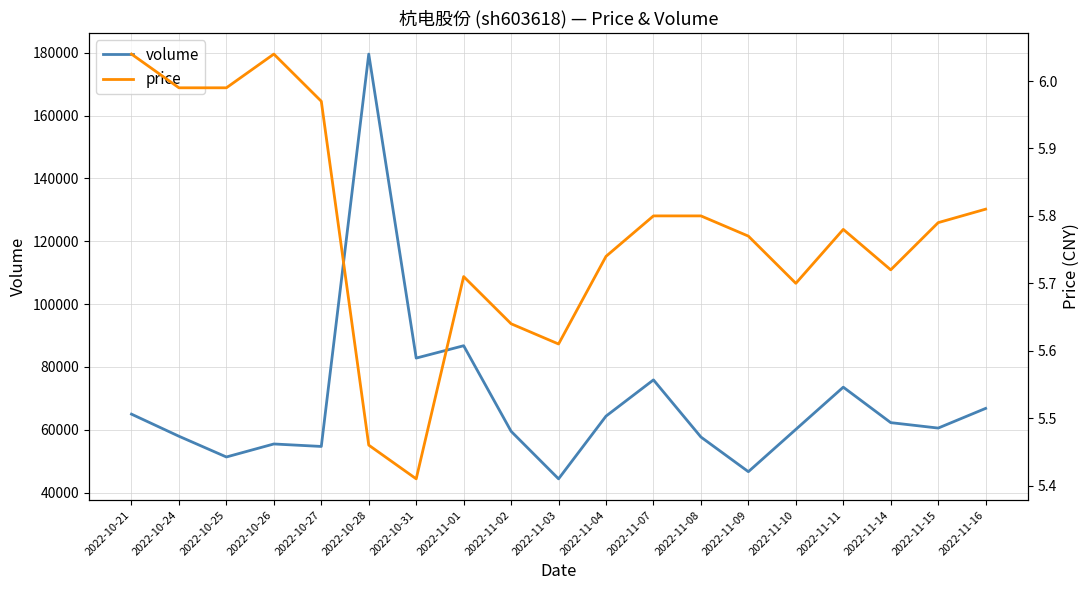

Which series has the largest range (max minus min)?

volume